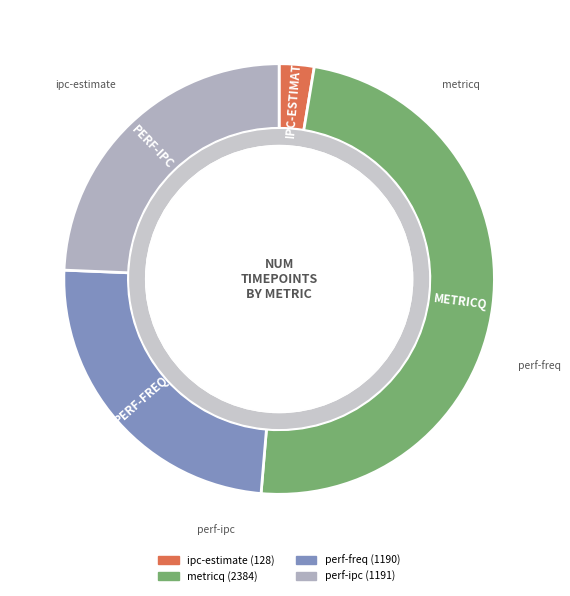

How much of the chart is everything except metricq?

51.3%